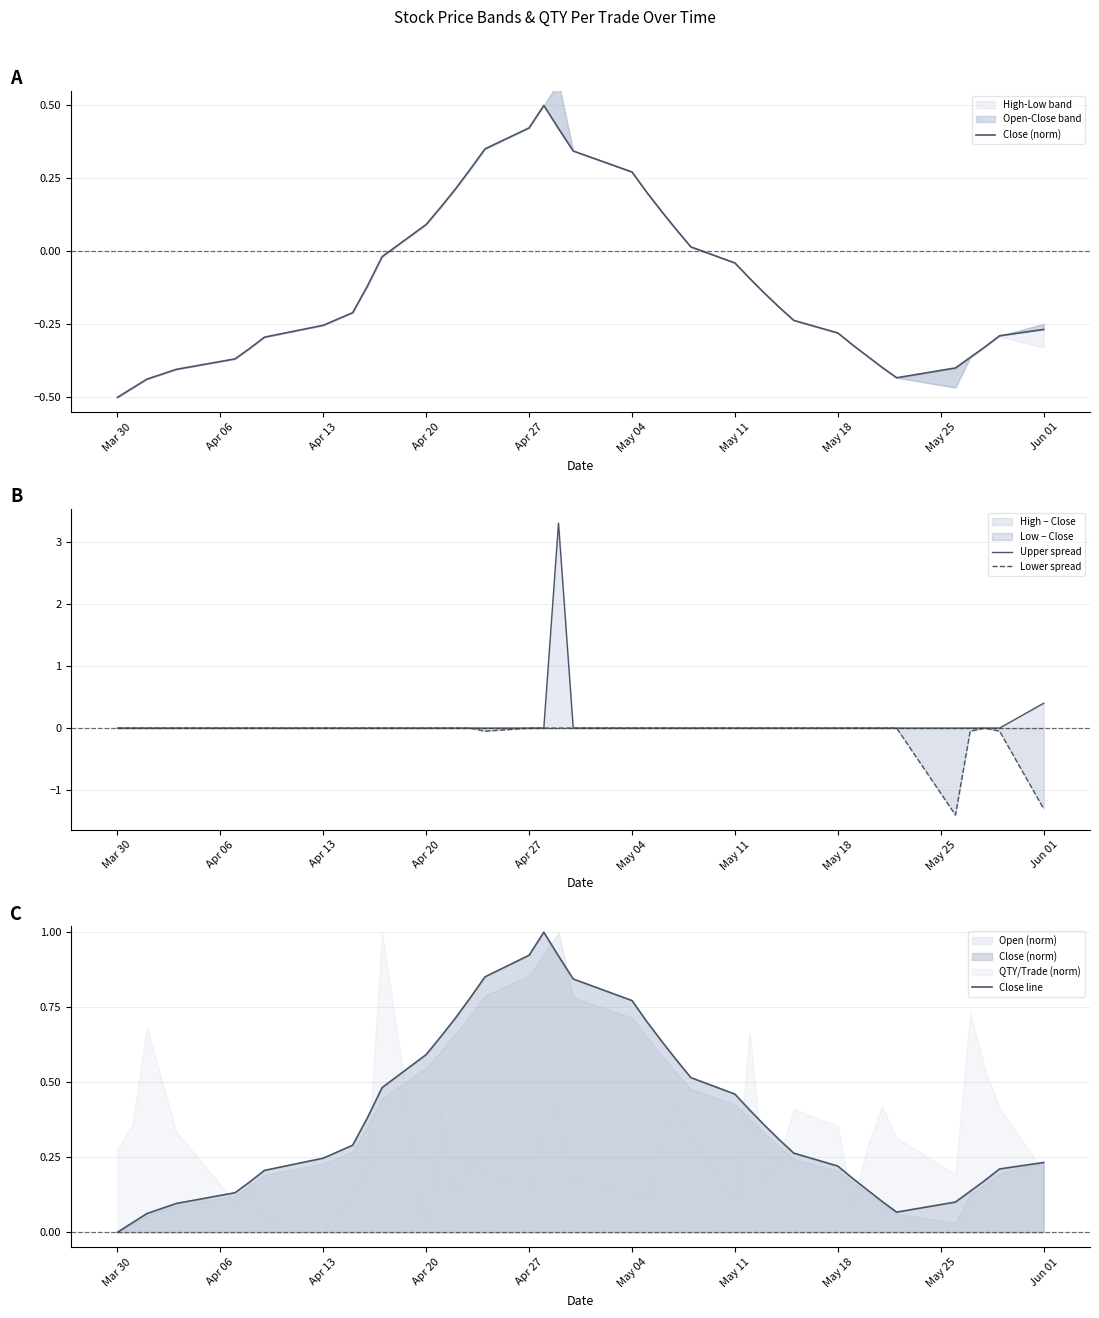

At which label is Upper spread closest to 1?

Jun 01